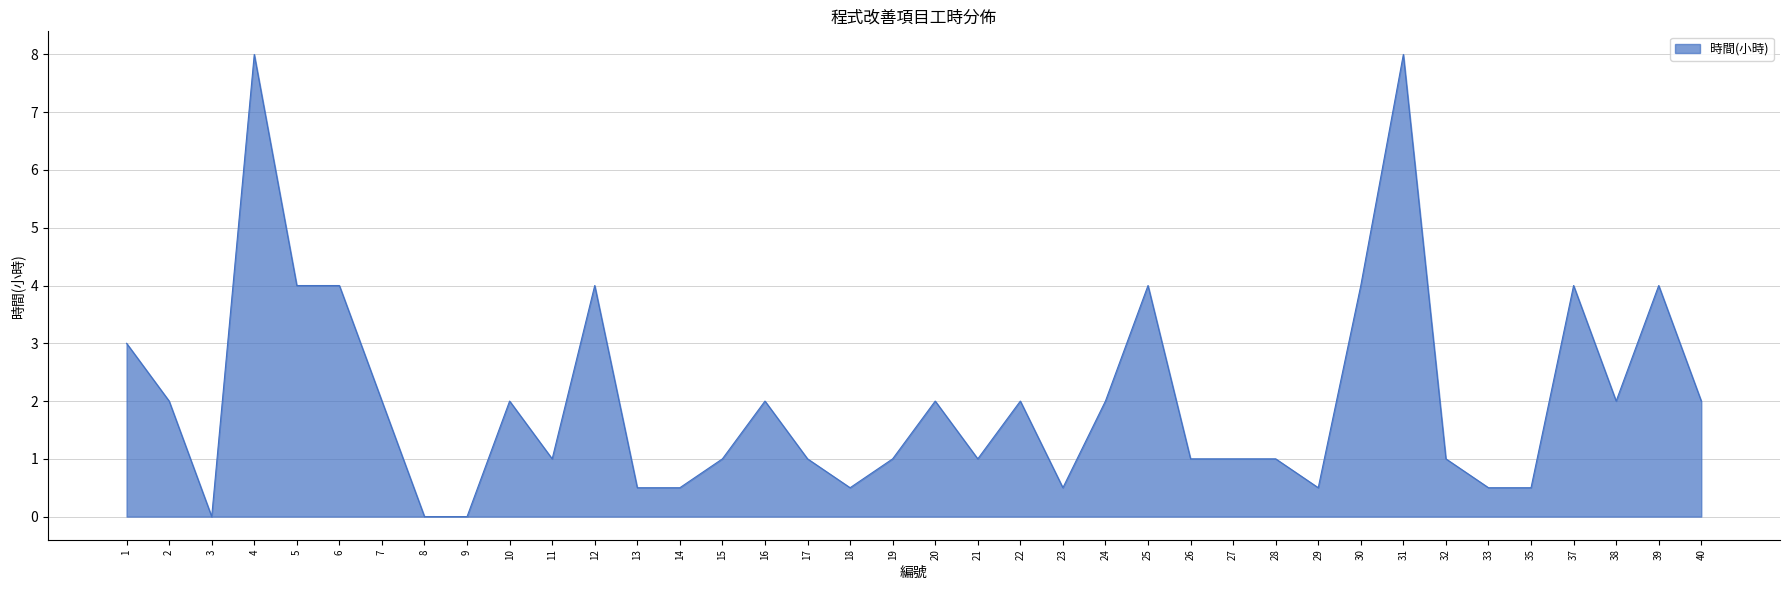

What is the maximum value shown in the chart?

8.0